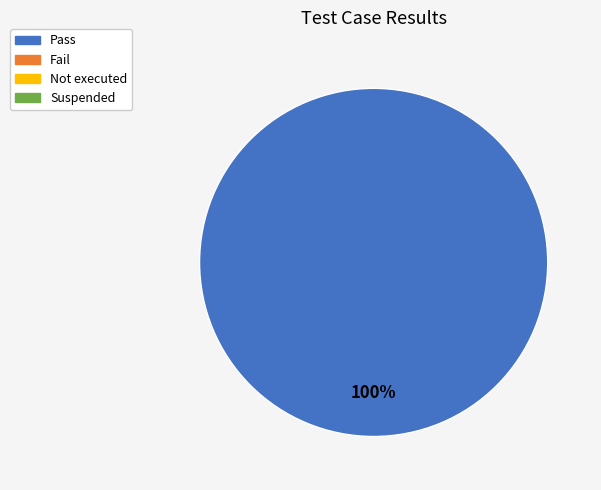

Is there a majority slice in this chart?

Yes